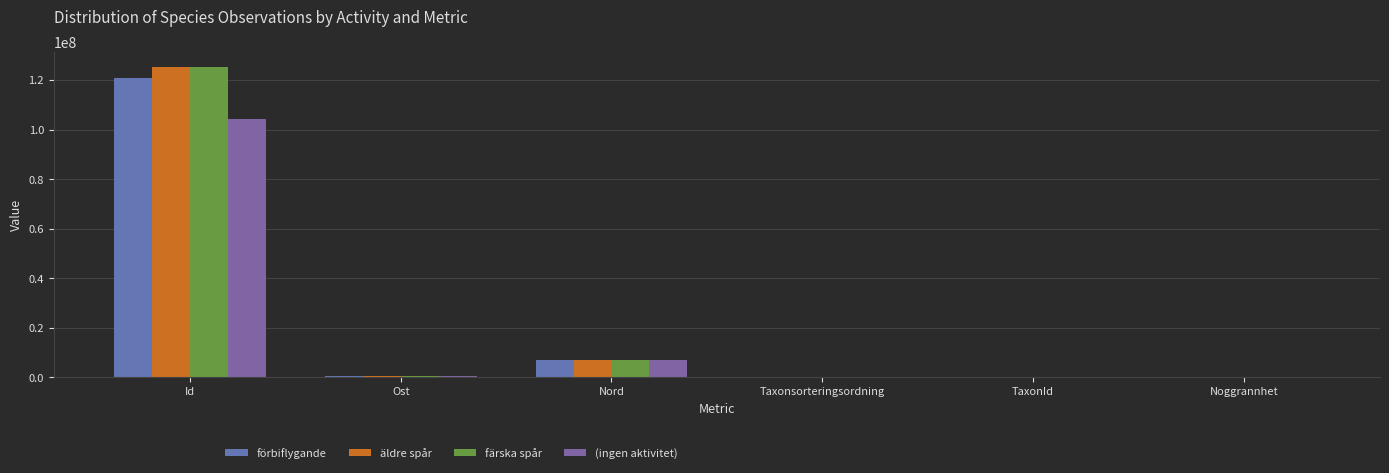

The value of (ingen aktivitet) at Nord is 6925791. True or false?

True